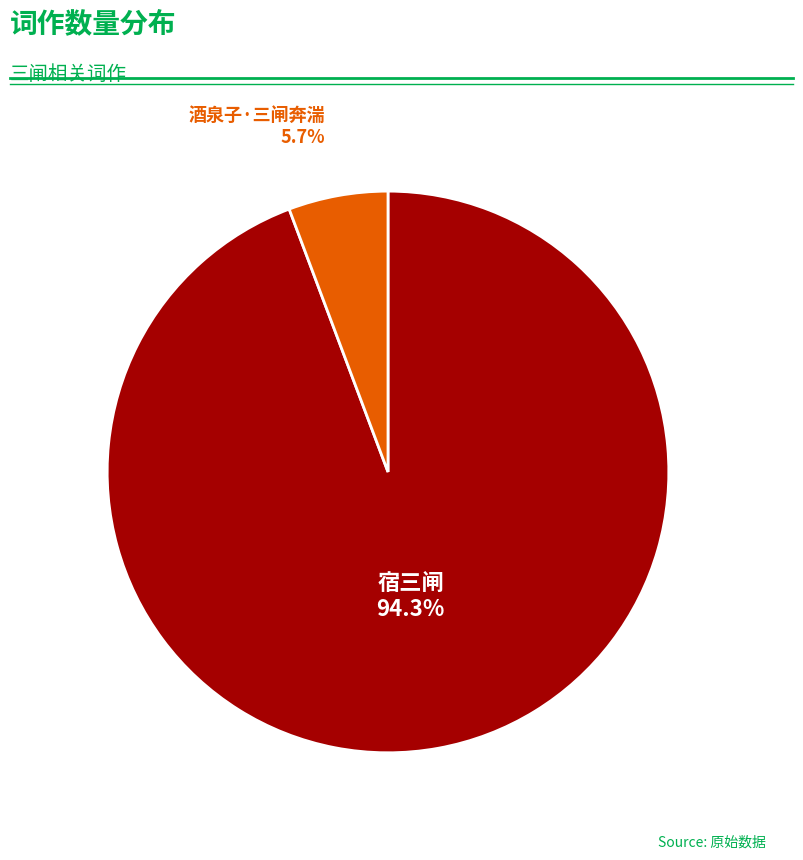

Count the number of slices in the pie.

2